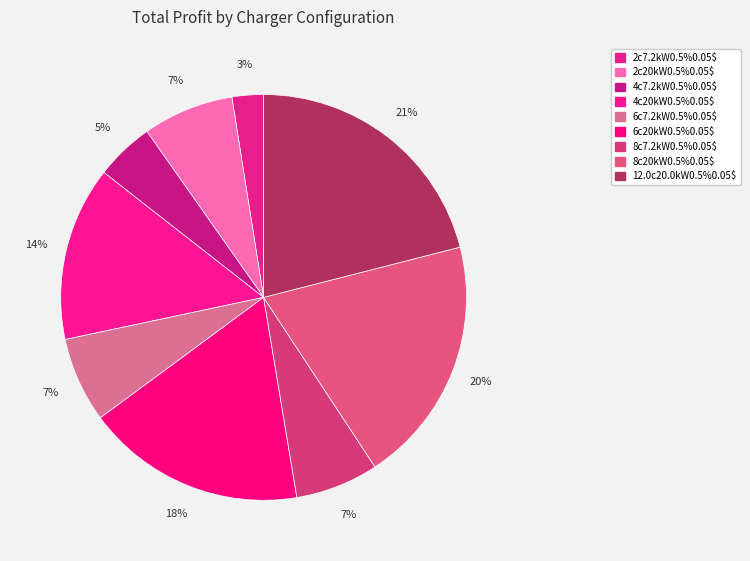

Does any single category account for the majority?

No